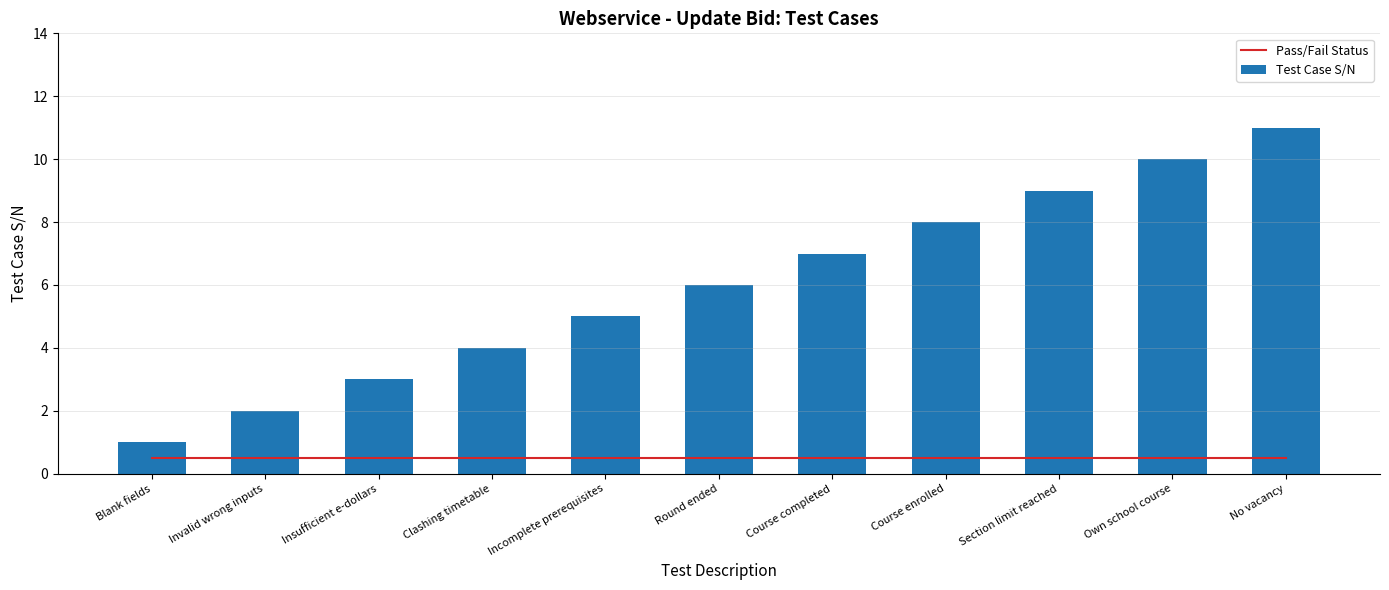

How many data points in Test Case S/N are less than 6?

5